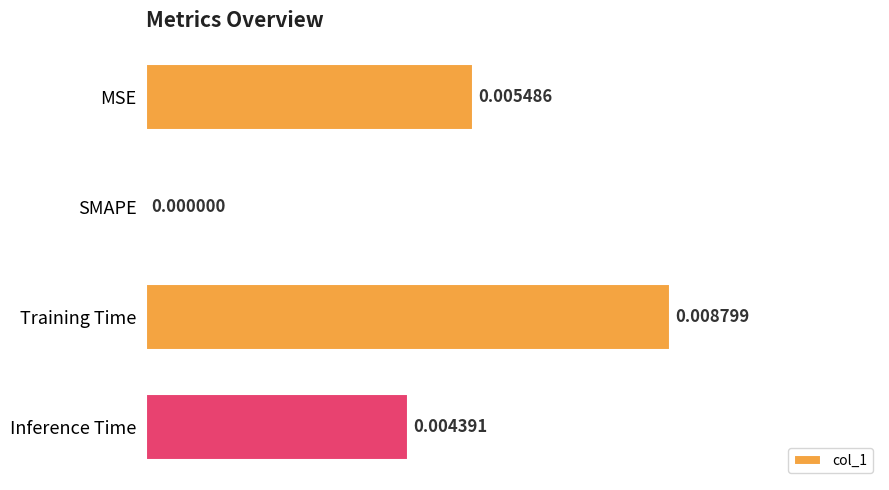

Count the number of values greater than 0.

3